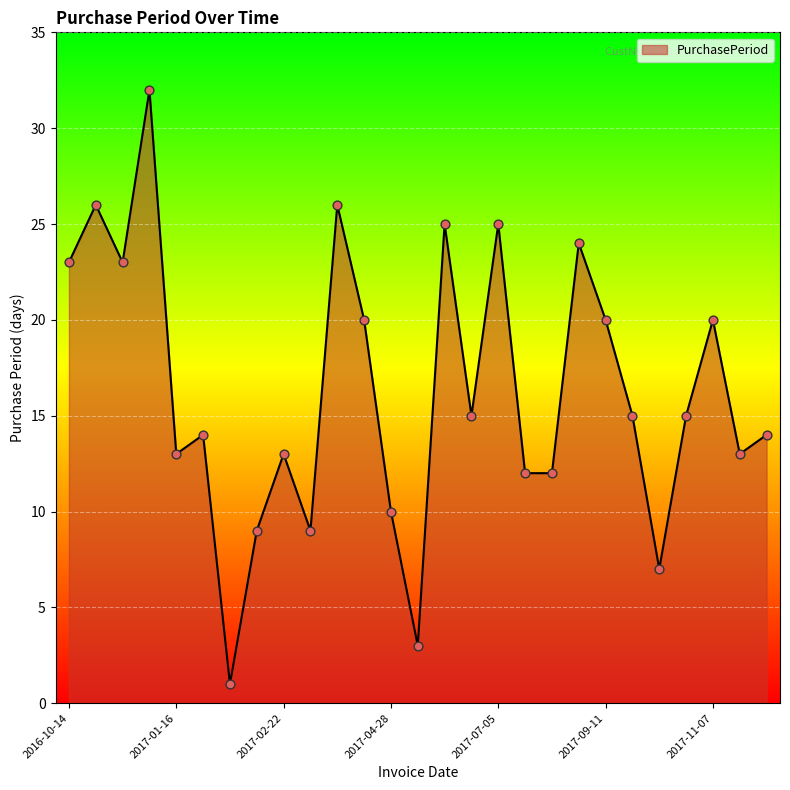

What is the greatest value displayed?

32